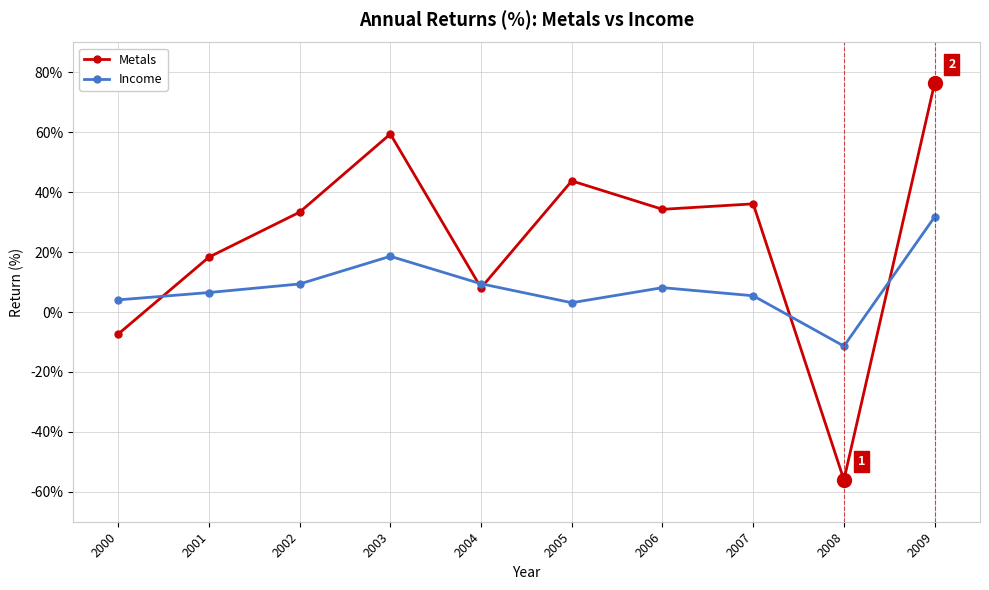

How many interior local valleys does the Income series have?

2